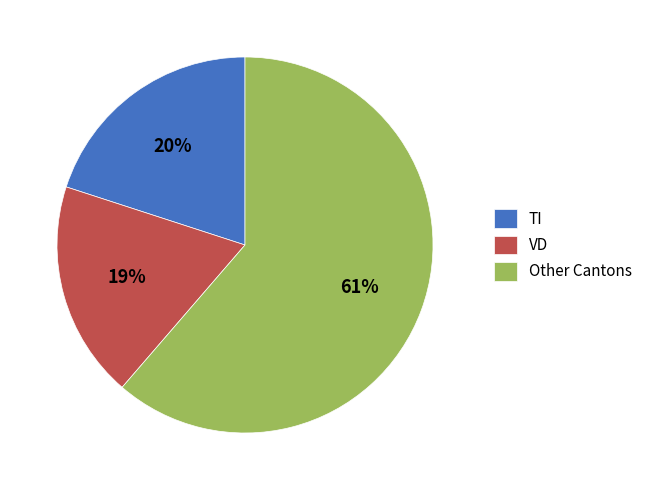

Count the number of slices in the pie.

3